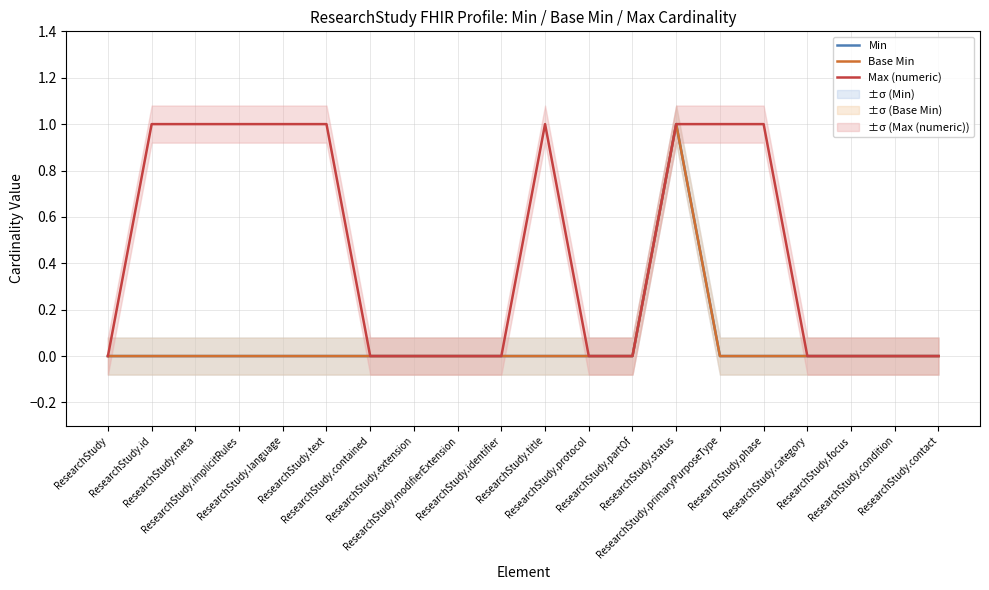

How many lines are shown in the chart?

3